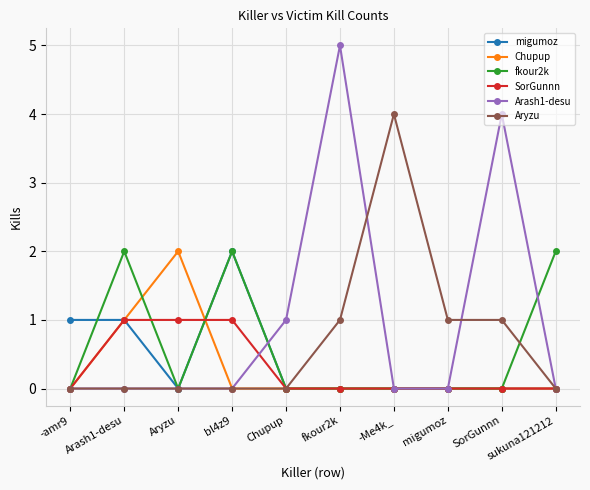

Which series changed the most between bl4z9 and -Me4k_?

Aryzu